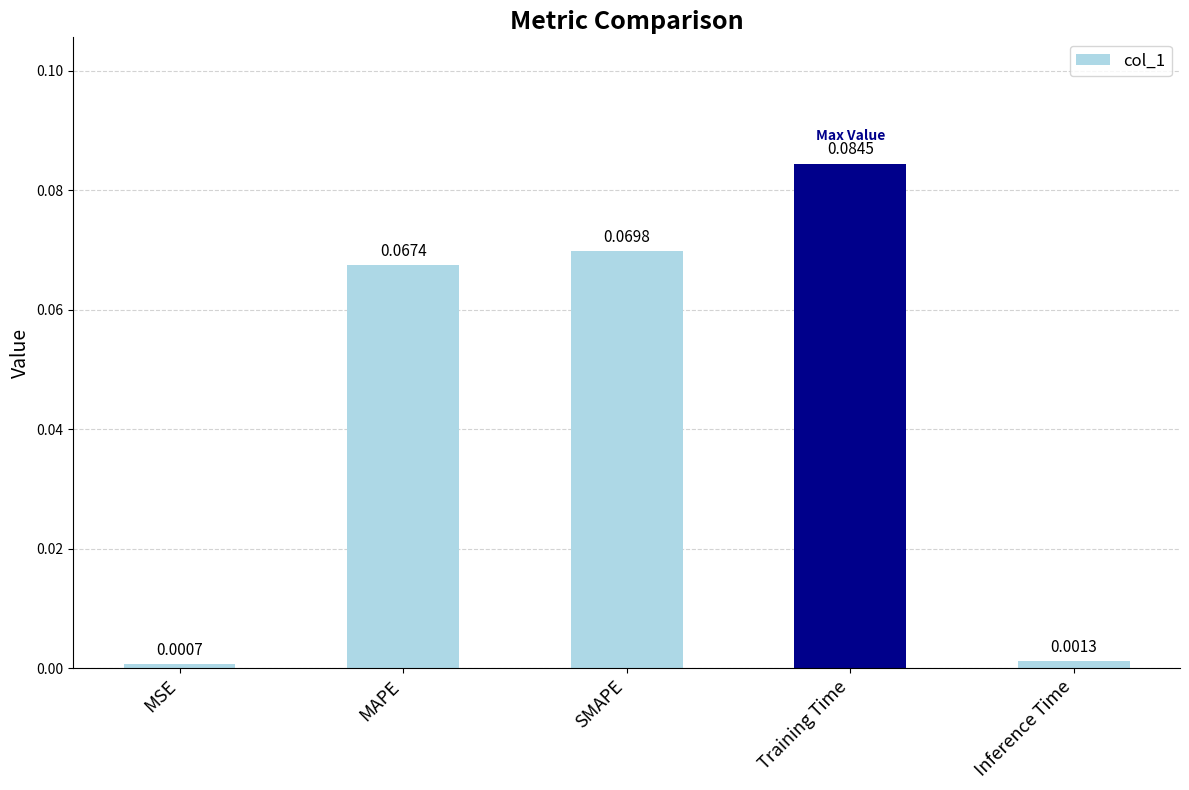

What is the label of the 3rd bar from the left?

SMAPE